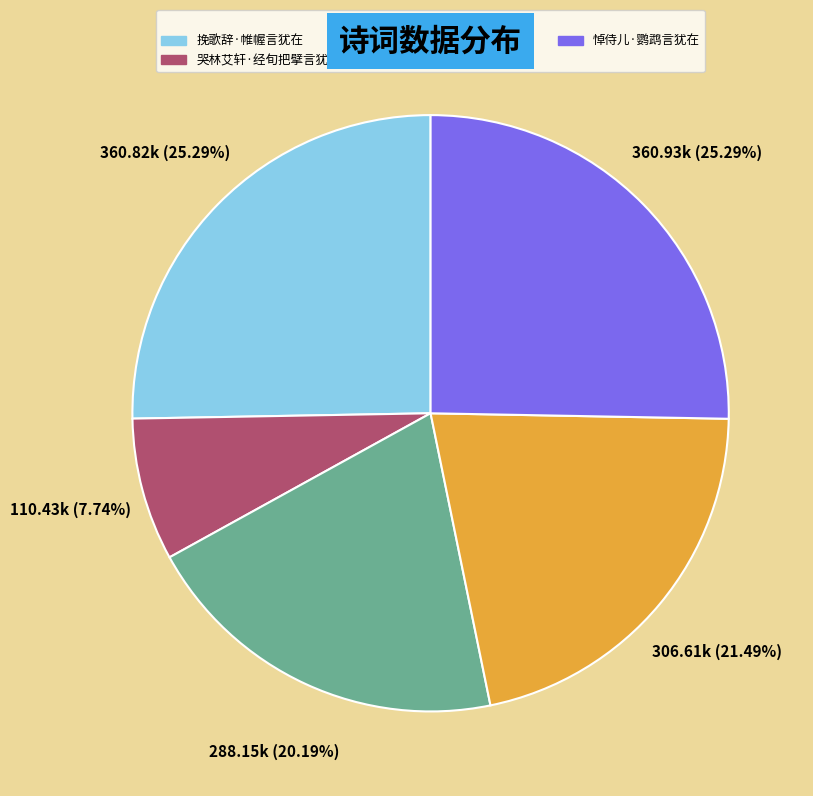

Do 挽歌辞·帷幄言犹在 and 悼侍儿·鹦鹉言犹在 together represent more than half of the pie?

Yes